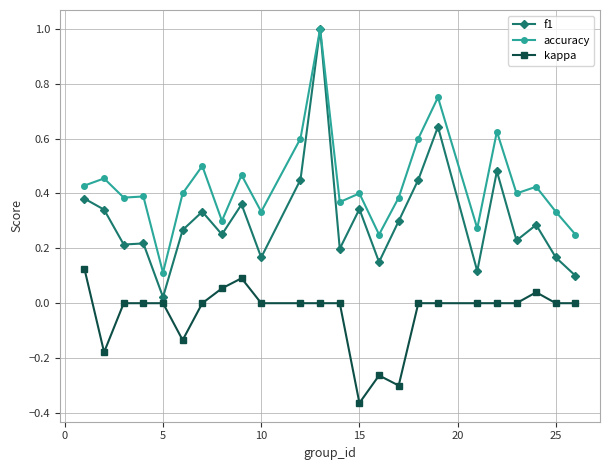

List the series in order of their overall mean, lowest first.

kappa, f1, accuracy